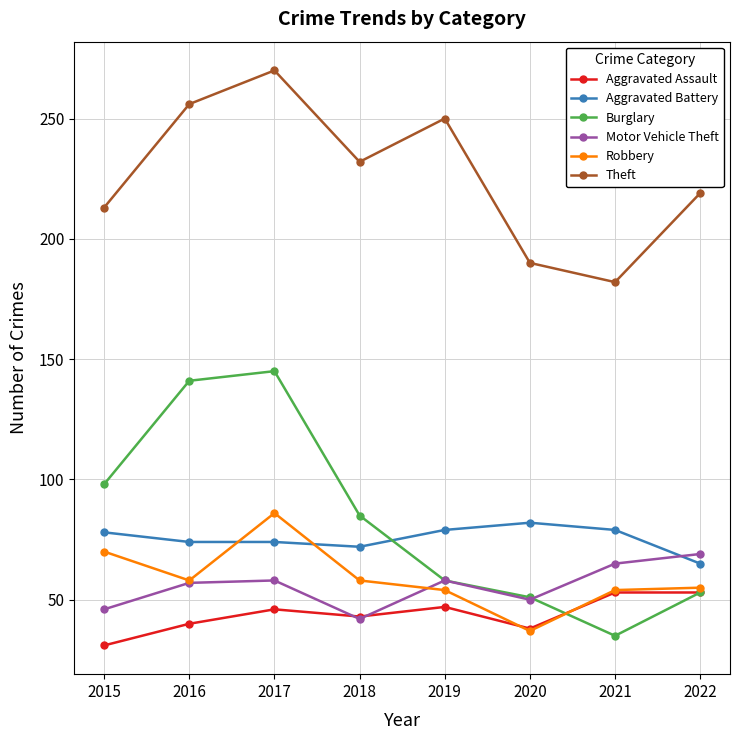

Between which two adjacent categories do Aggravated Battery and Robbery first intersect?

2016 and 2017